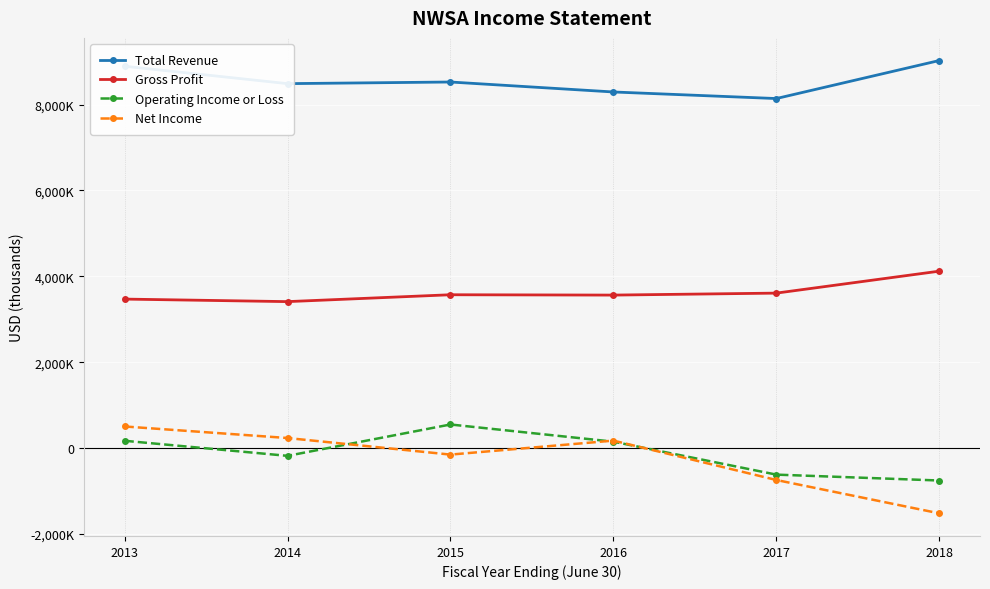

At which label does Total Revenue reach its minimum?

2017